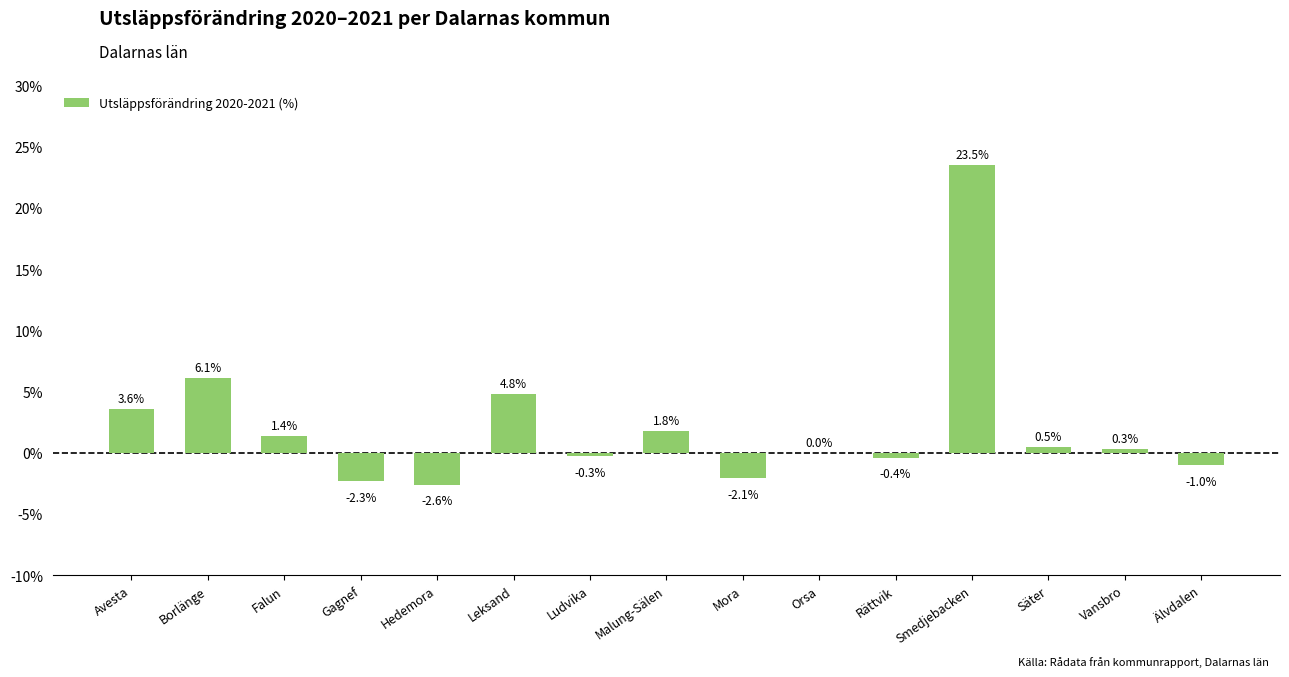

Count the number of data series in this chart.

1